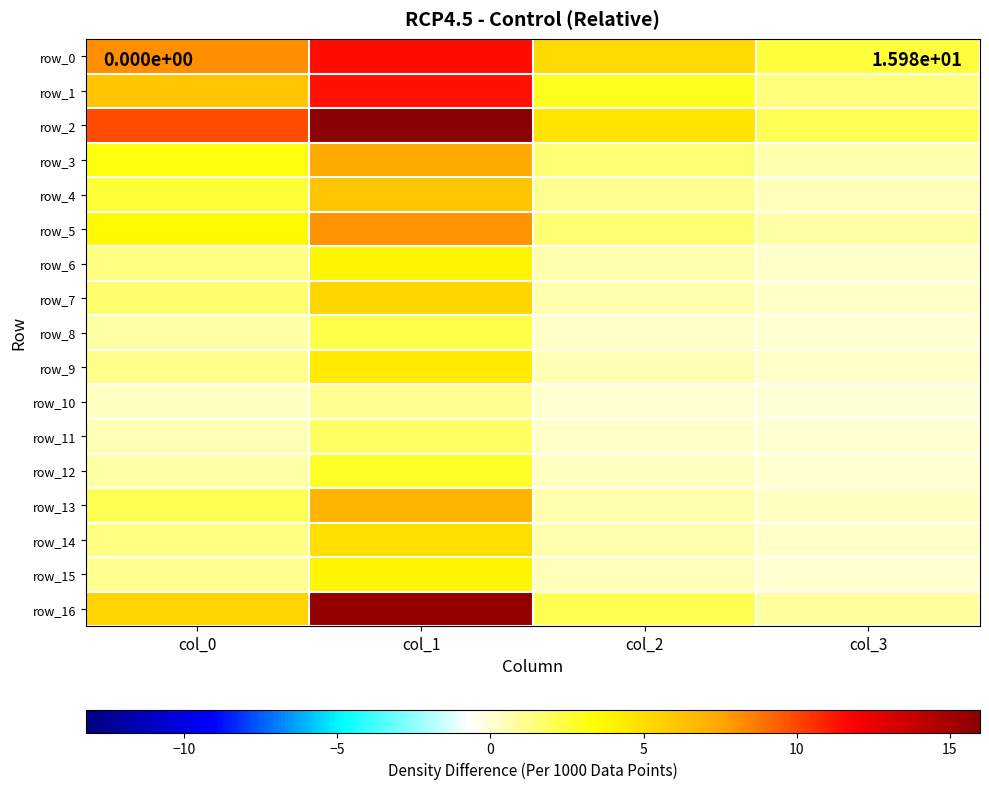

True or false: row_15 has a value of 1.5 at col_0.

False